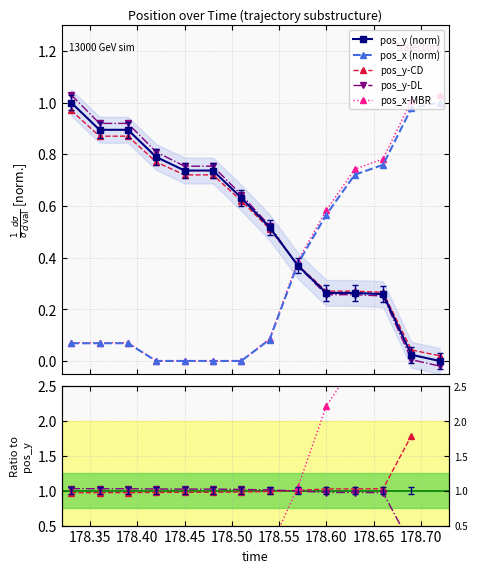

What is the sum of all pos_y (norm) values?

7.4